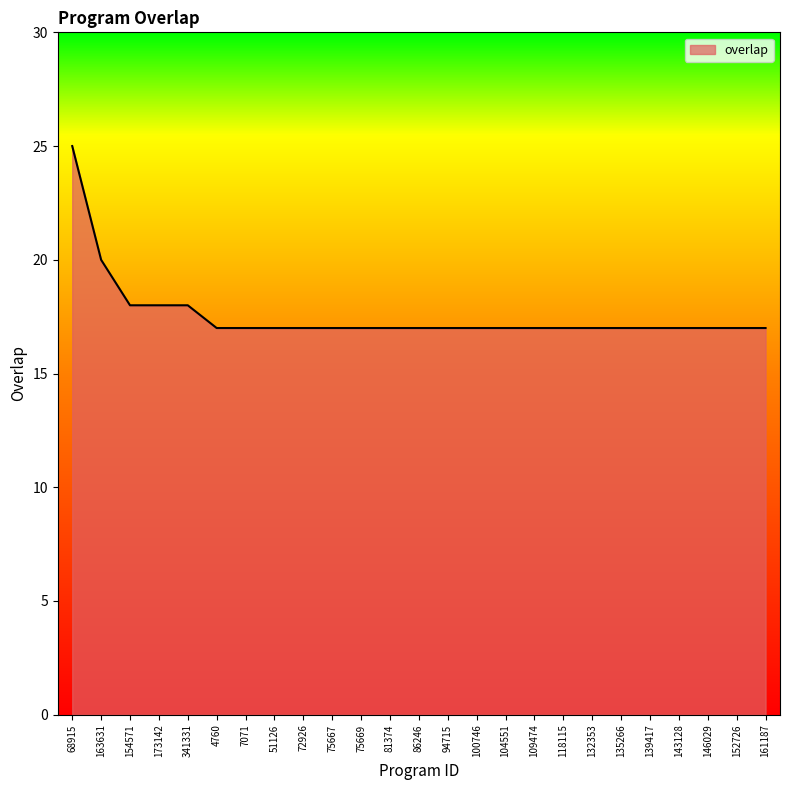

What position from the left is 72926?

9